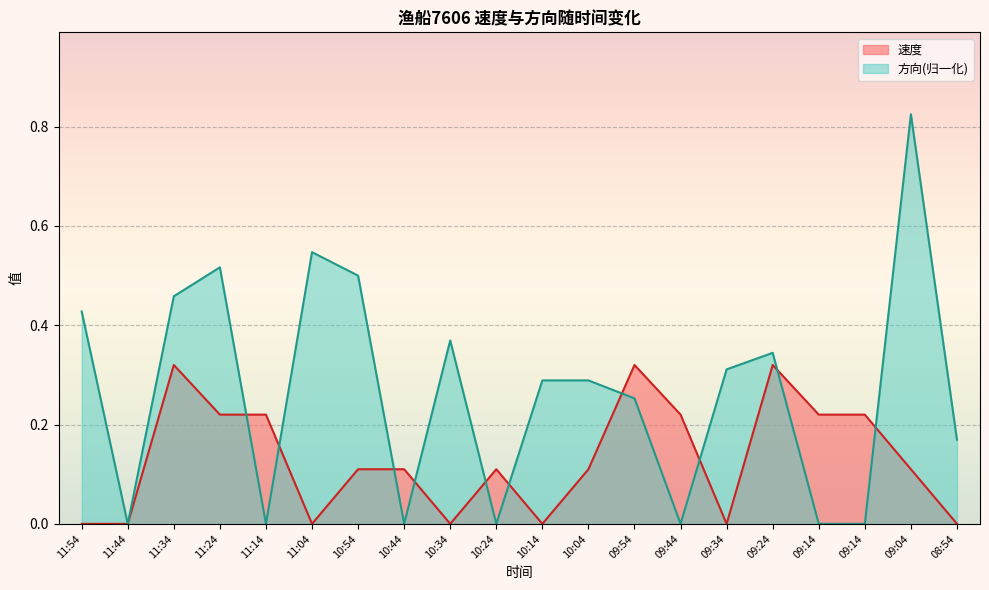

At which category is the sum across all series the highest?

09:04